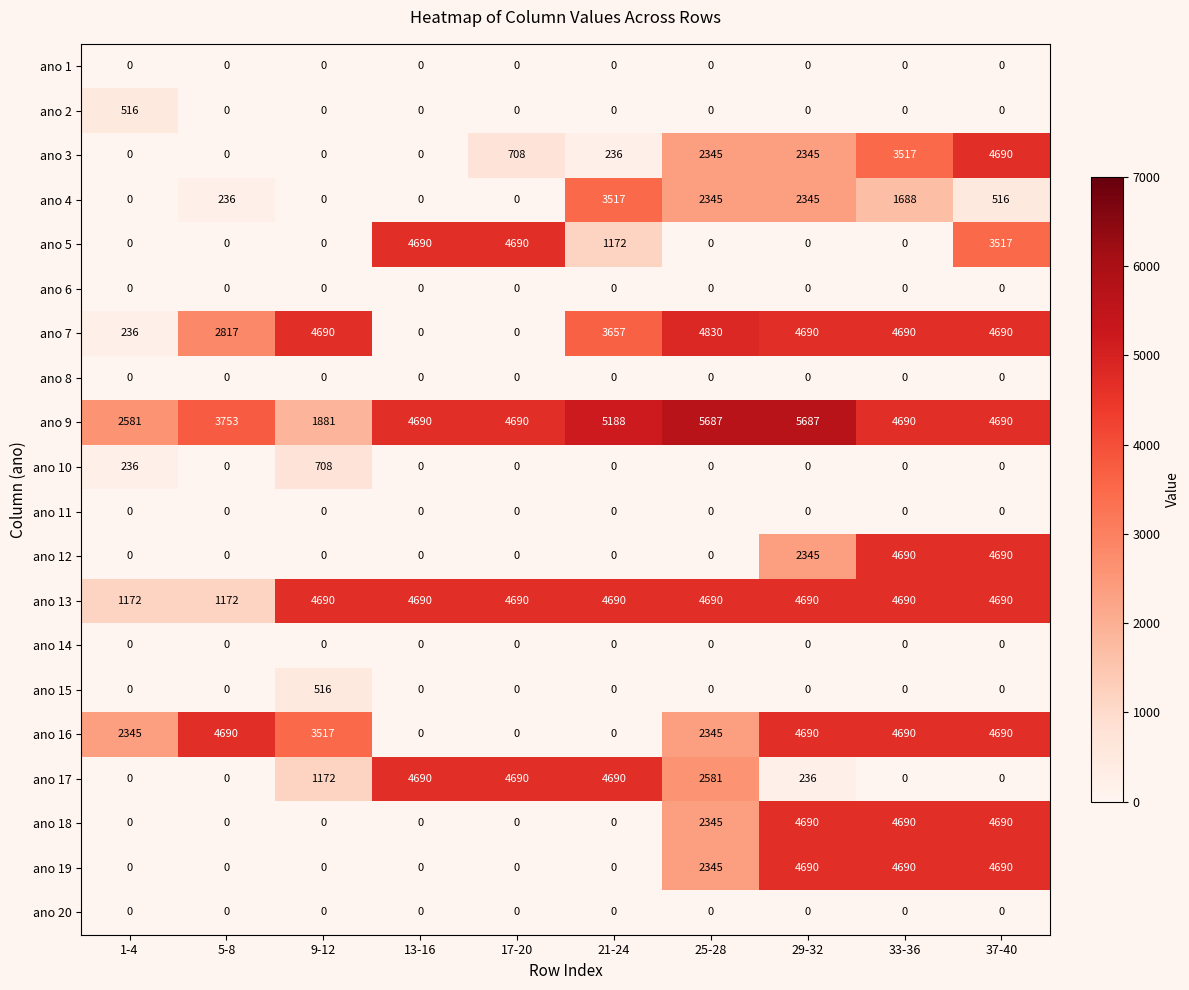

Between 25-28 and 37-40, which series saw the biggest shift?

ano 12